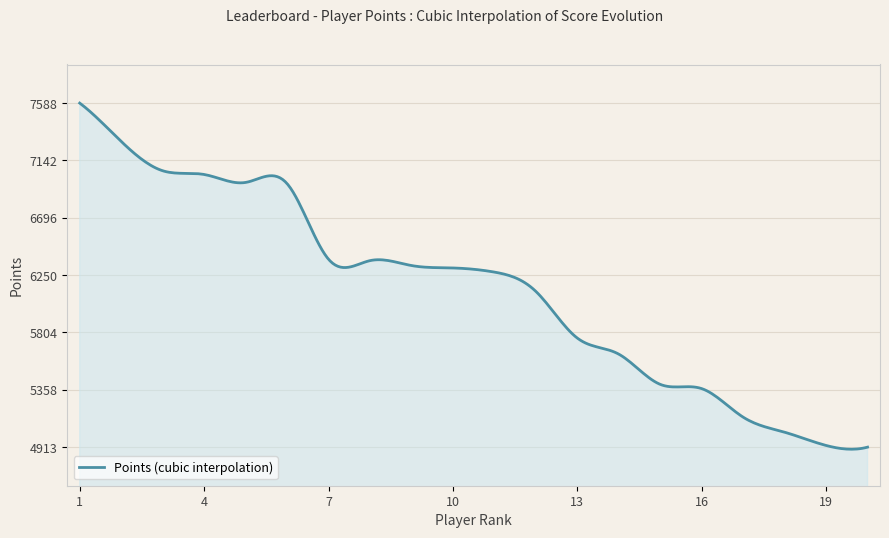

What is the greatest value displayed?

7588.0